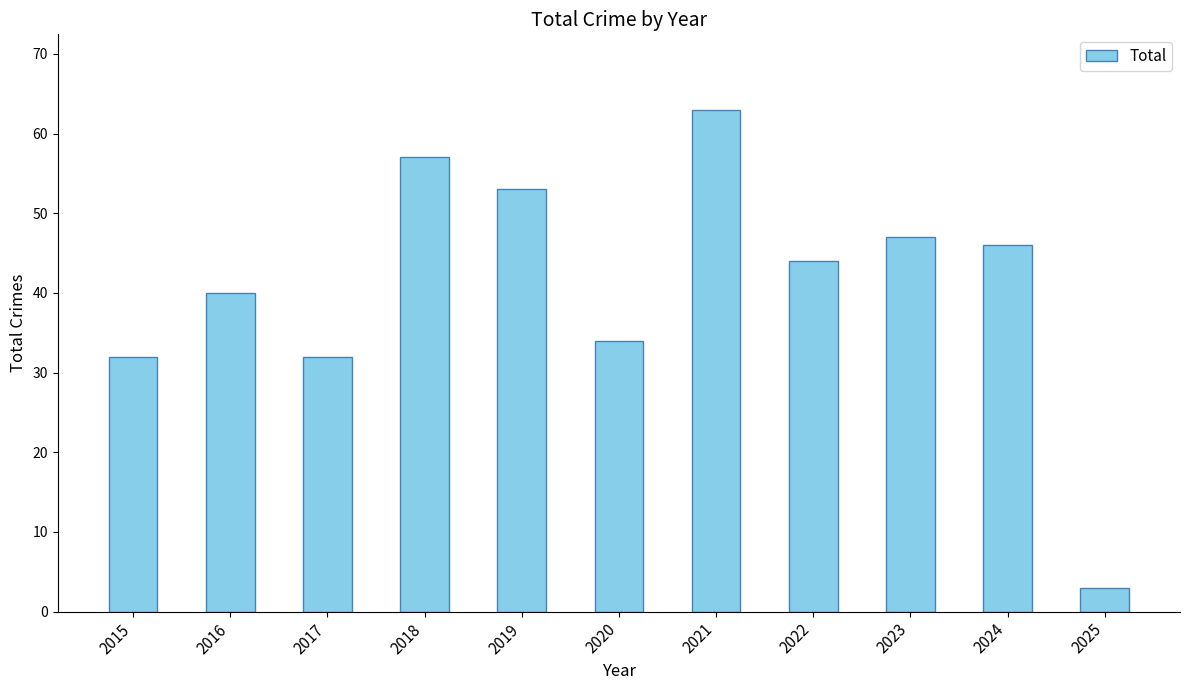

What is the difference between the values at 2019 and 2020?

19